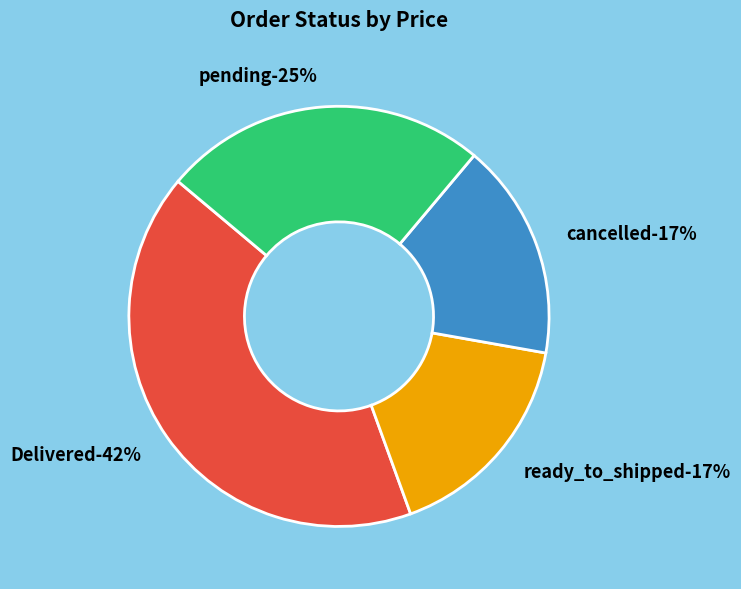

To the nearest percent, what percentage of the pie is ready_to_shipped?

17%